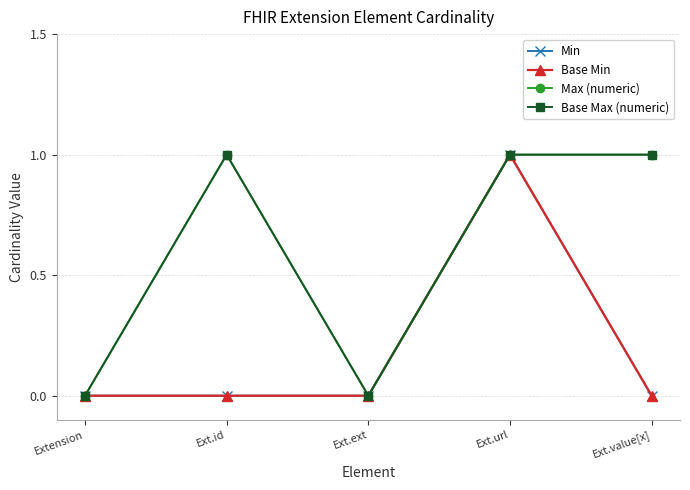

What are all the series names shown in the legend?

Min, Base Min, Max (numeric), Base Max (numeric)